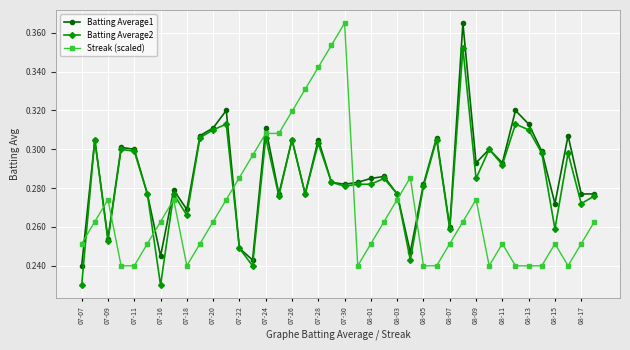

True or false: Streak (scaled) has more than 0 points higher than both neighbors.

True